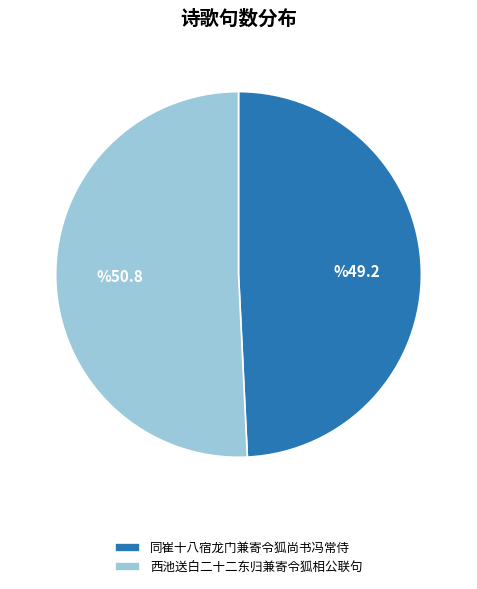

Does any single category account for the majority?

Yes